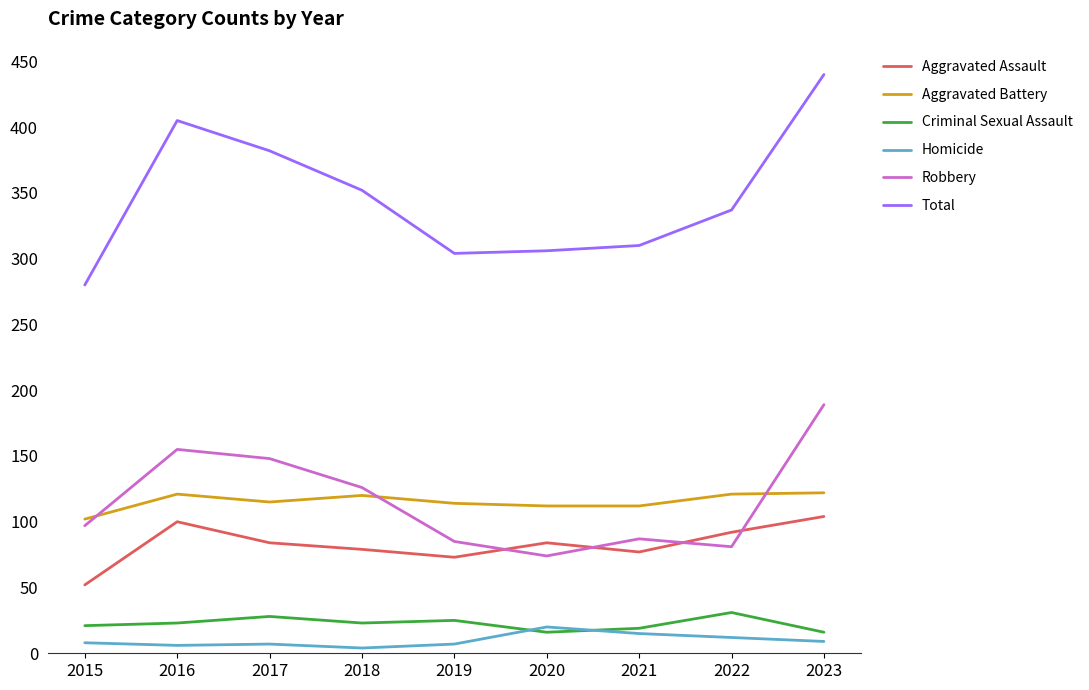

Is the value of Aggravated Battery at 2022 greater than the value of Robbery at 2022?

Yes